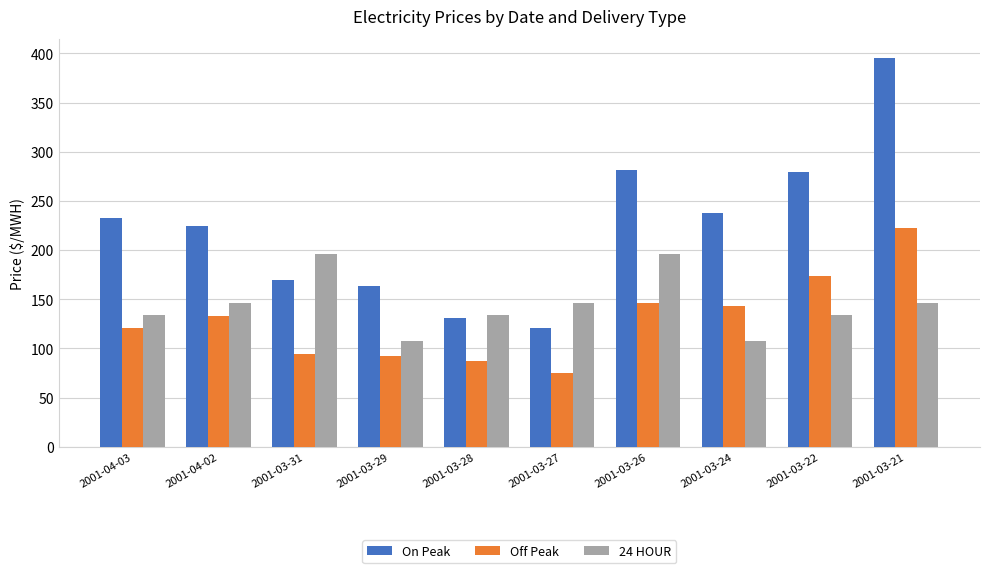

What is the difference between the second highest and minimum values in the On Peak series?

160.8